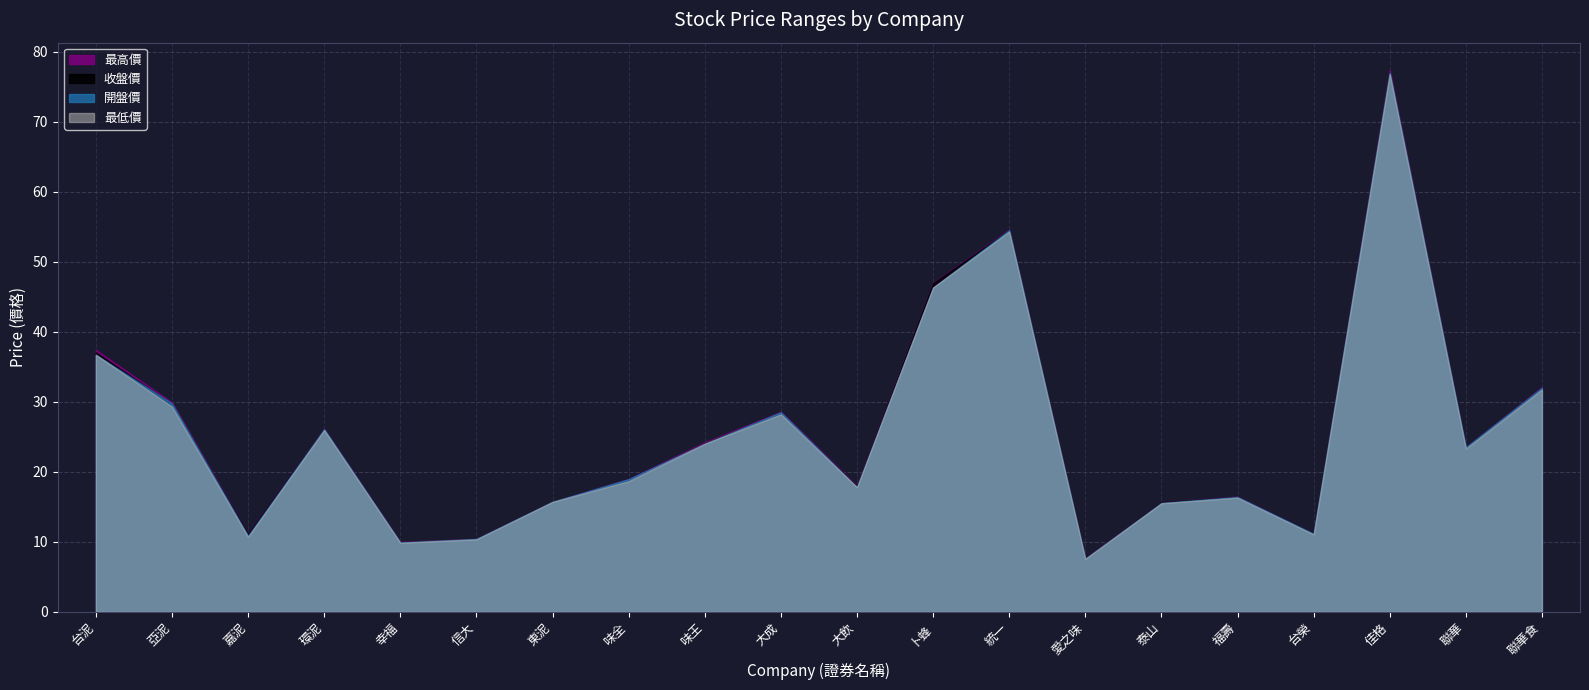

What is the highest value of the 最低價 series?

76.8